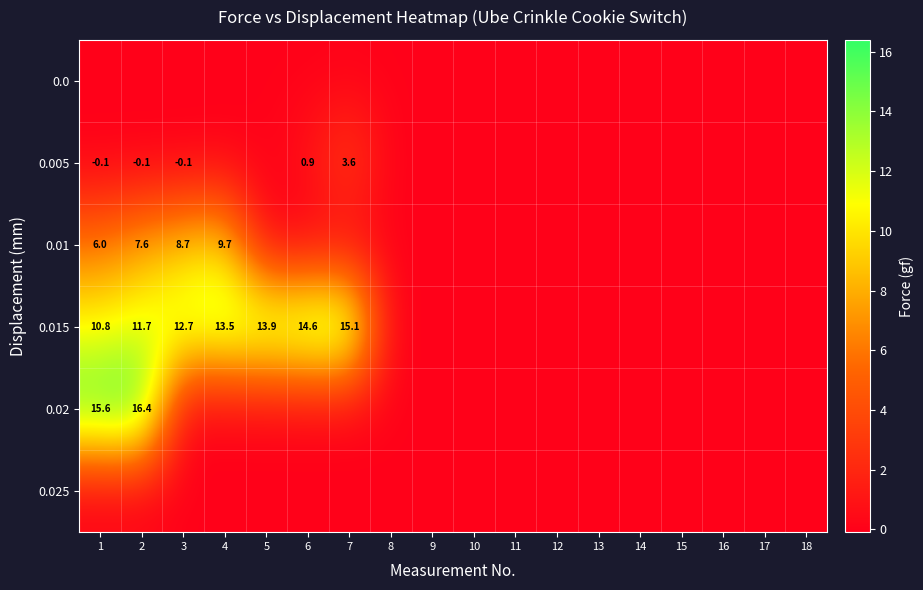

The 0.01 series shows 2.2 at 2. True or false?

False